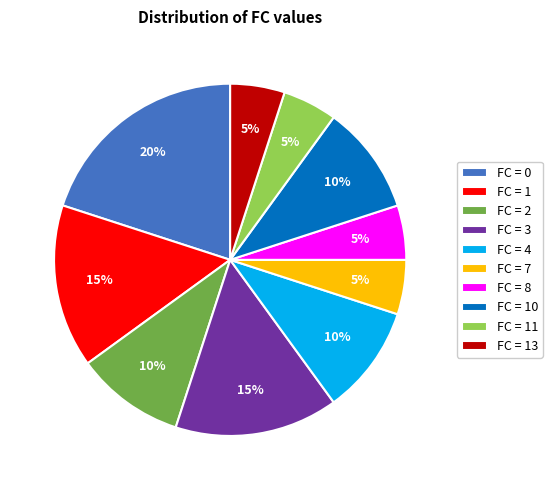

How many slices are in this pie chart?

10